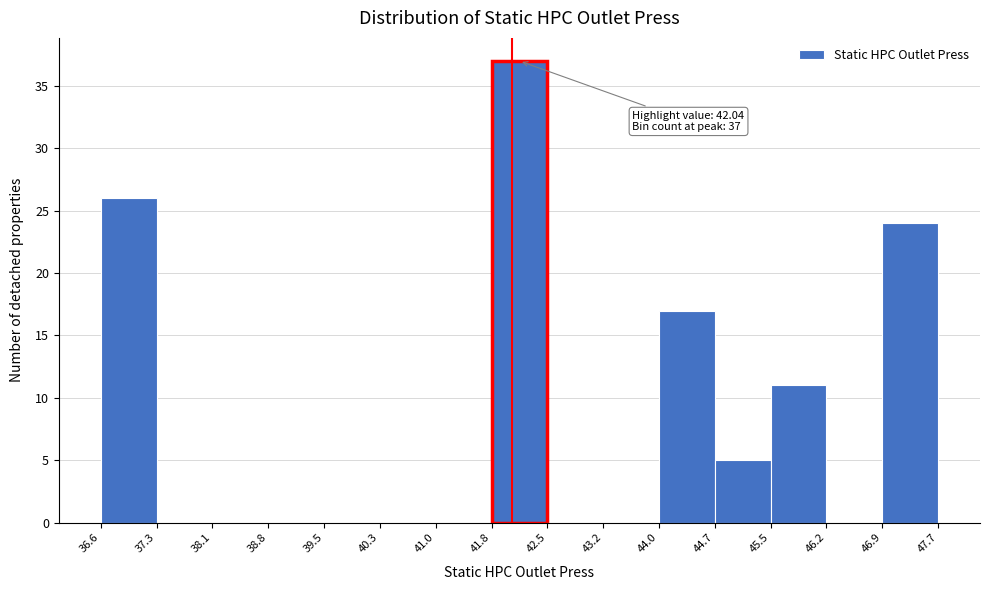

Which range on the x-axis has the tallest bar?

41.8 to 42.5